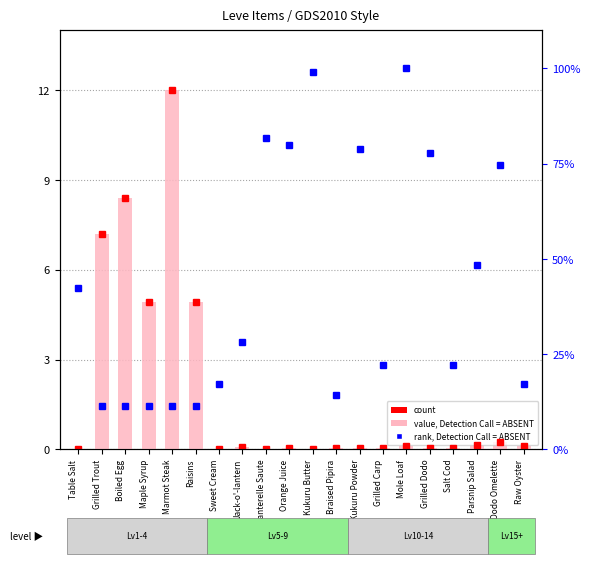

List the labels in order of Leve EXP value, smallest first.

Table Salt, Sweet Cream, Chanterelle Saute, Kukuru Butter, Orange Juice, Braised Pipira, Kukuru Powder, Grilled Carp, Salt Cod, Grilled Dodo, Jack-o'-lantern, Raw Oyster, Mole Loaf, Parsnip Salad, Dodo Omelette, Maple Syrup, Raisins, Grilled Trout, Boiled Egg, Marmot Steak